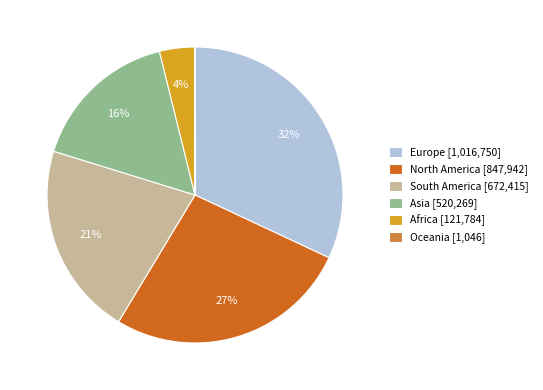

The Europe slice represents 32% of the pie. True or false?

True